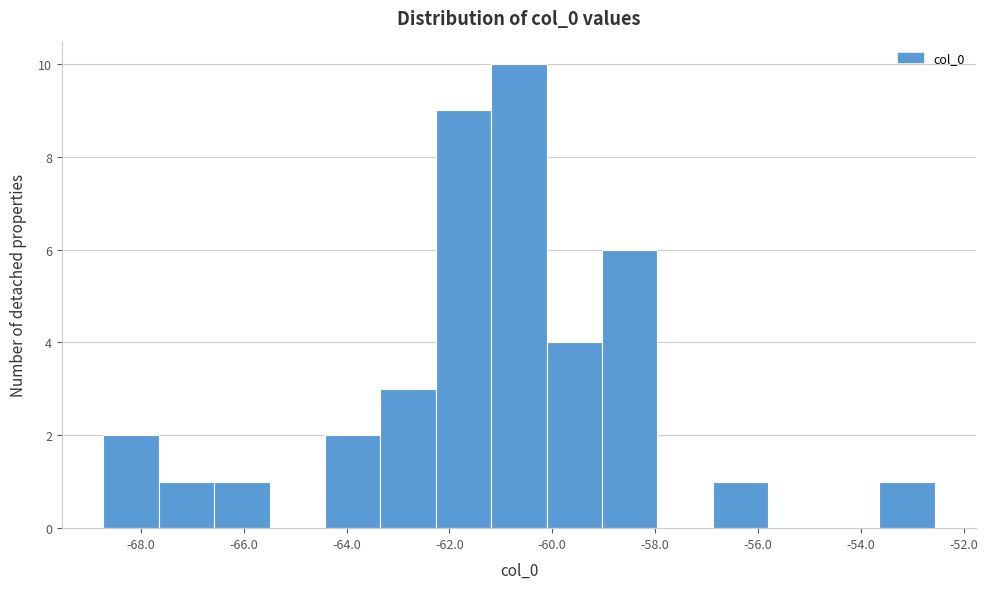

How tall is the bar that spans -66.6 to -65.4 on the x-axis? Neither the bar edges nor the heights are printed on the chart, so give them approximately, as read against the axes.

1